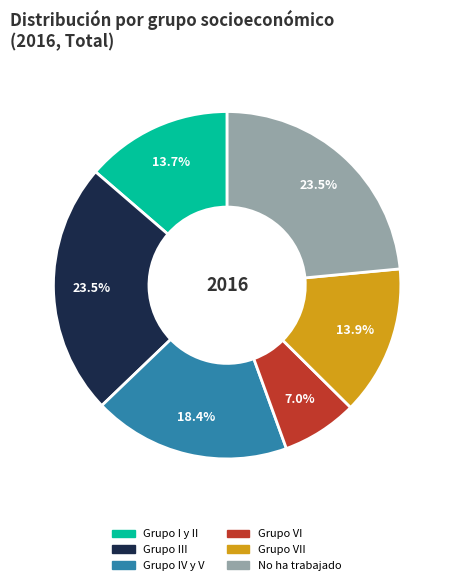

Does any single category account for the majority?

No